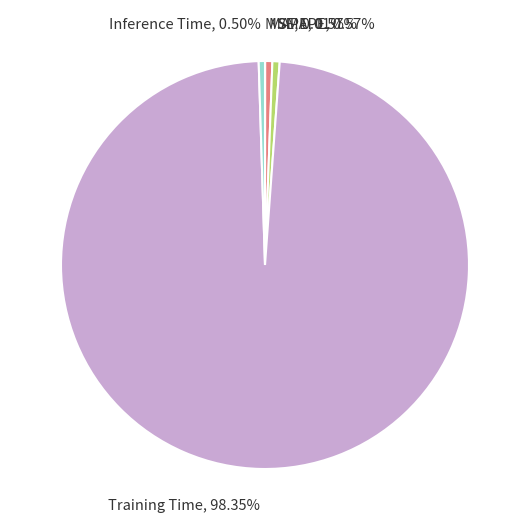

To the nearest percent, what percentage of the pie is Training Time?

98%